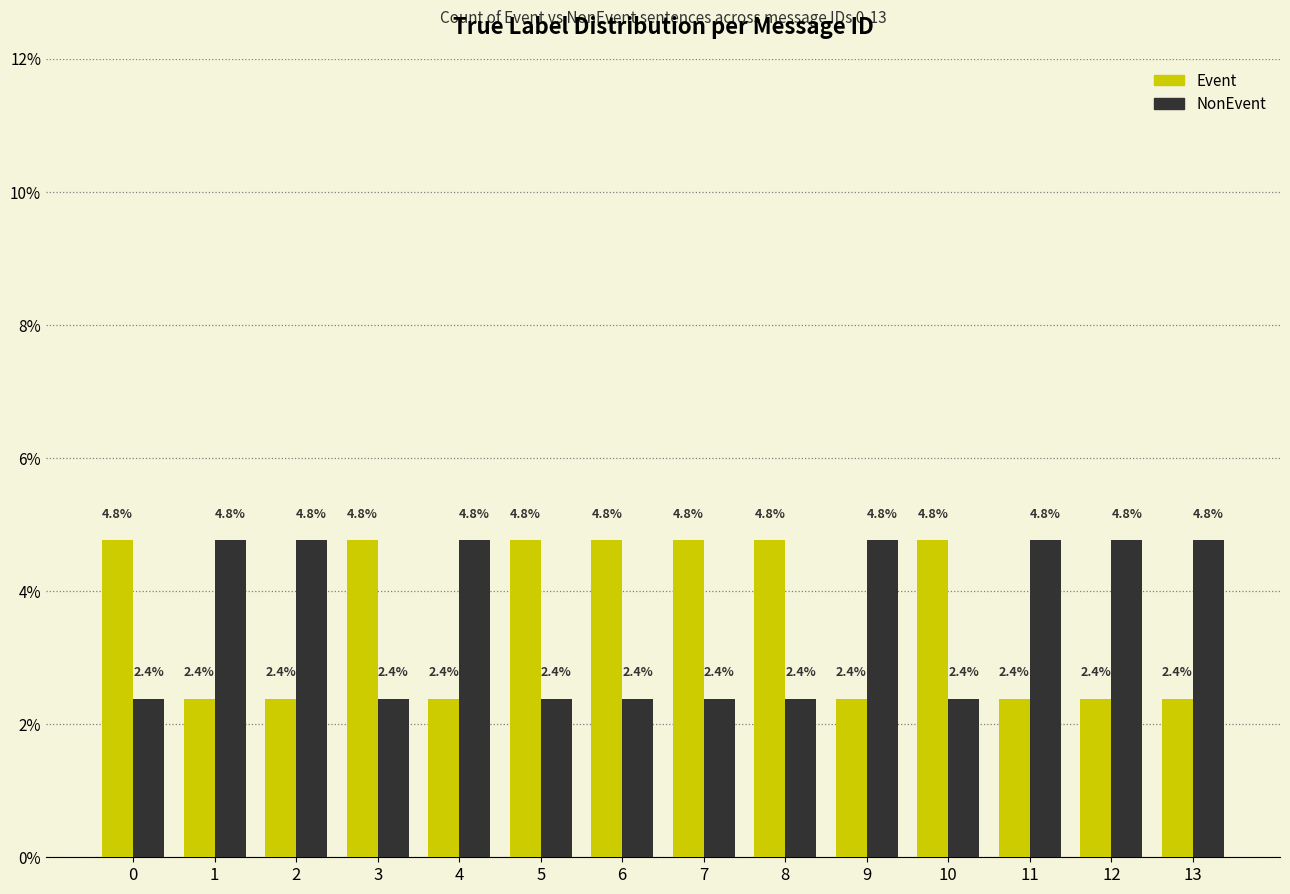

At how many categories does at least one series exceed 3?

14